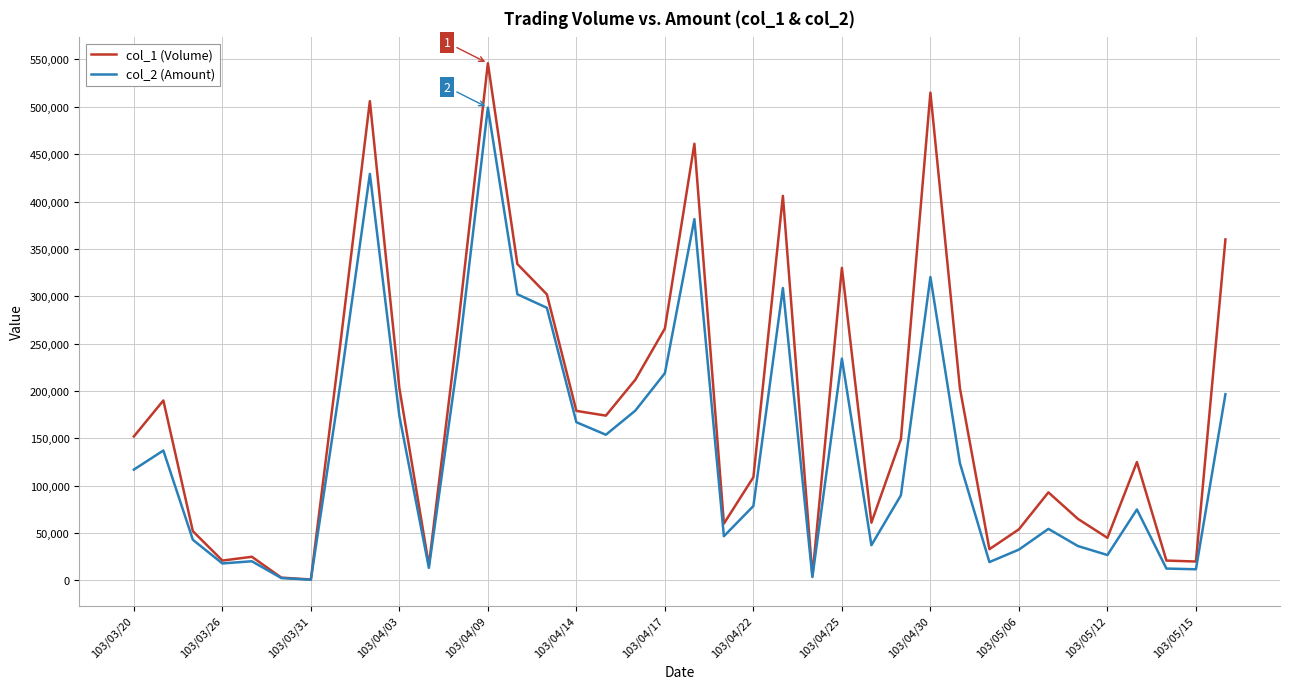

Rank the series by their maximum value, from lowest to highest.

col_2 (Amount), col_1 (Volume)